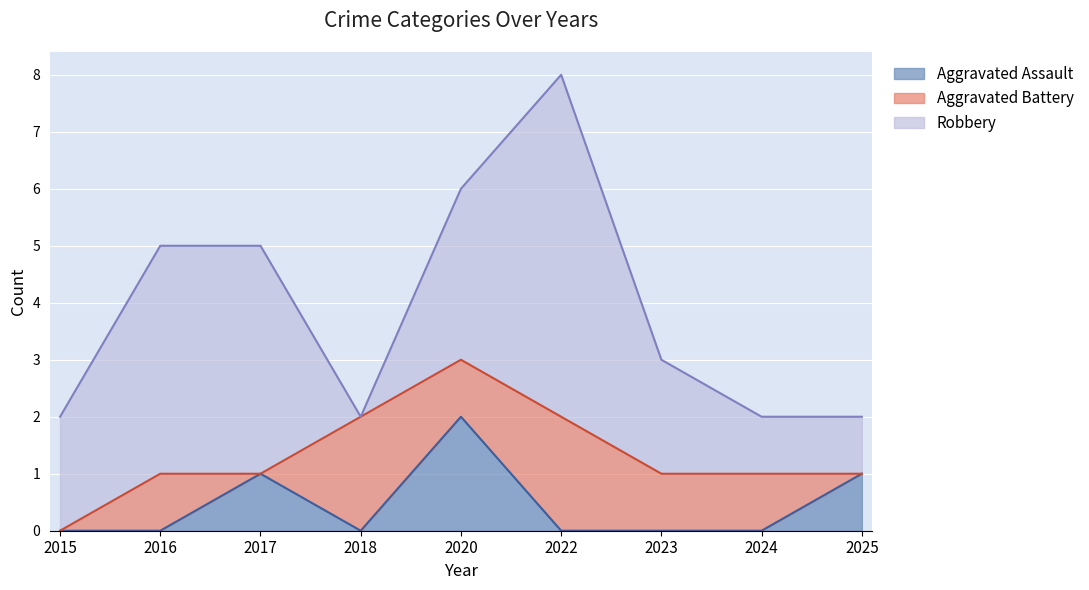

True or false: Aggravated Assault and Robbery intersect in this chart.

False